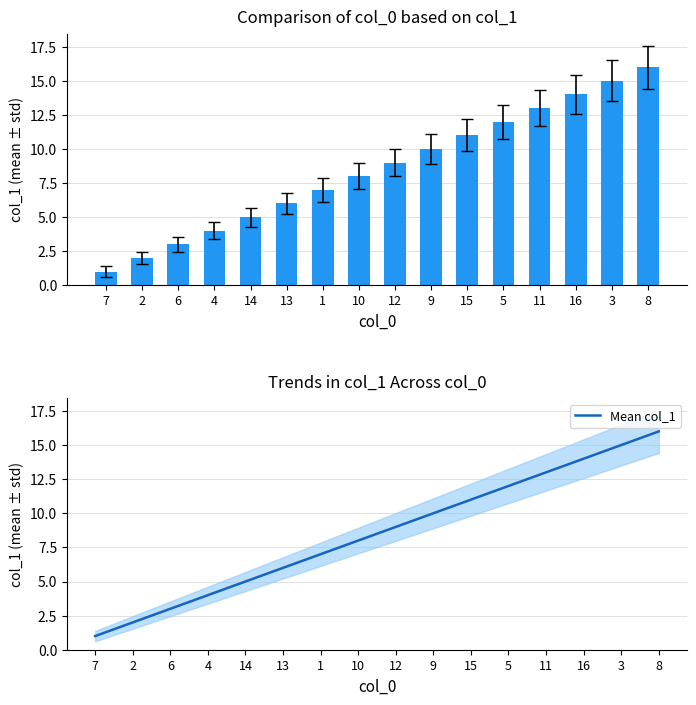

How many series are shown in this chart?

2